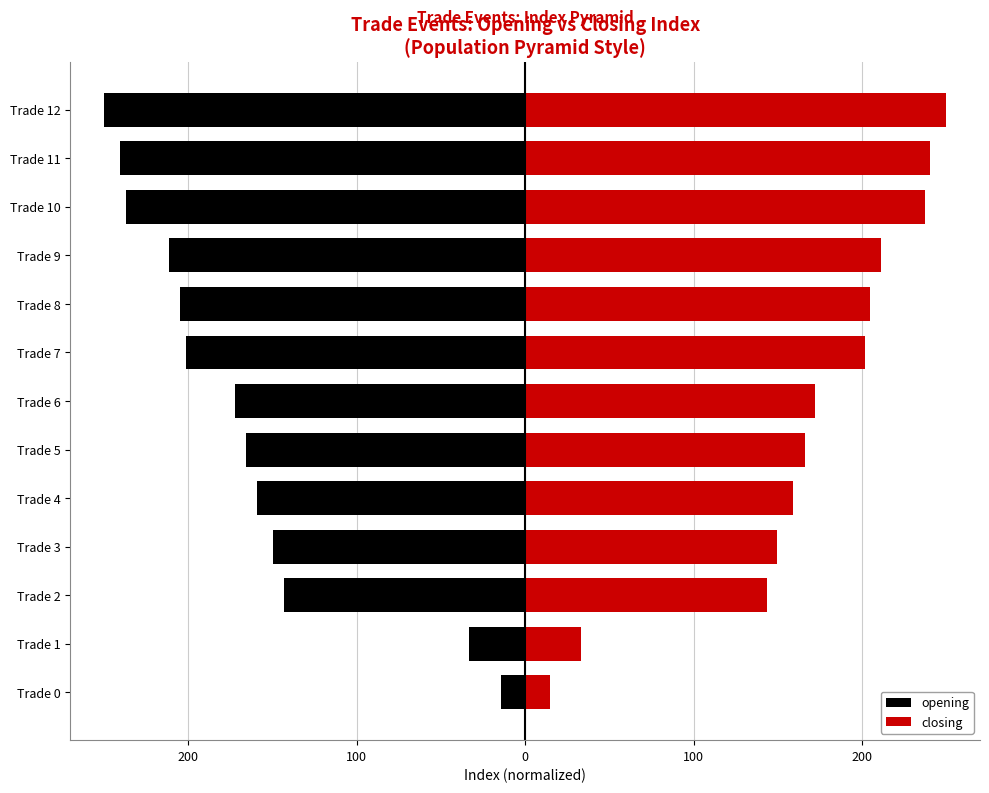

What is the maximum value shown in the chart?

250.0